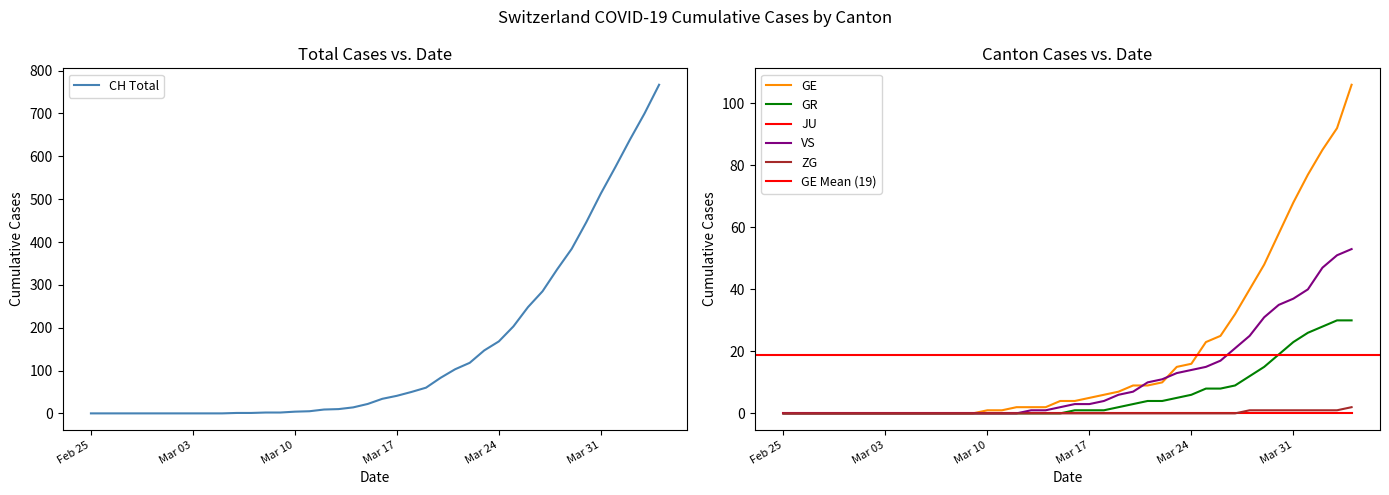

How many positive values does the VS series have?

23